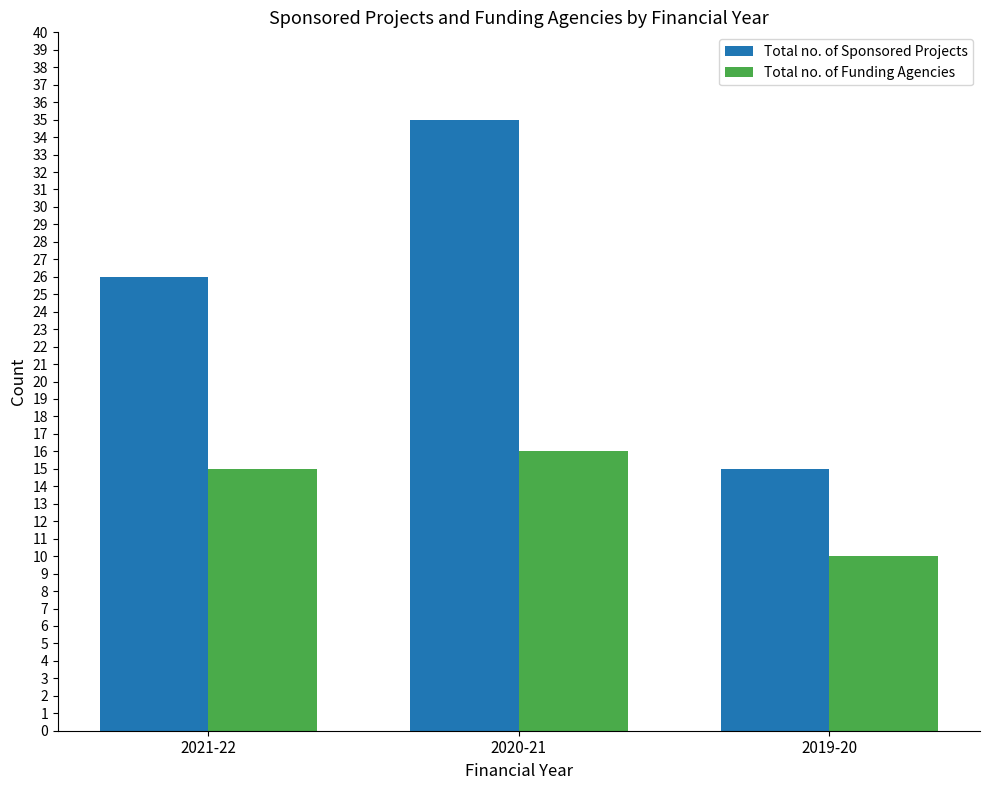

Reading right to left, list all the values displayed in this chart.

Total no. of Sponsored Projects: 15	35	26
Total no. of Funding Agencies: 10	16	15